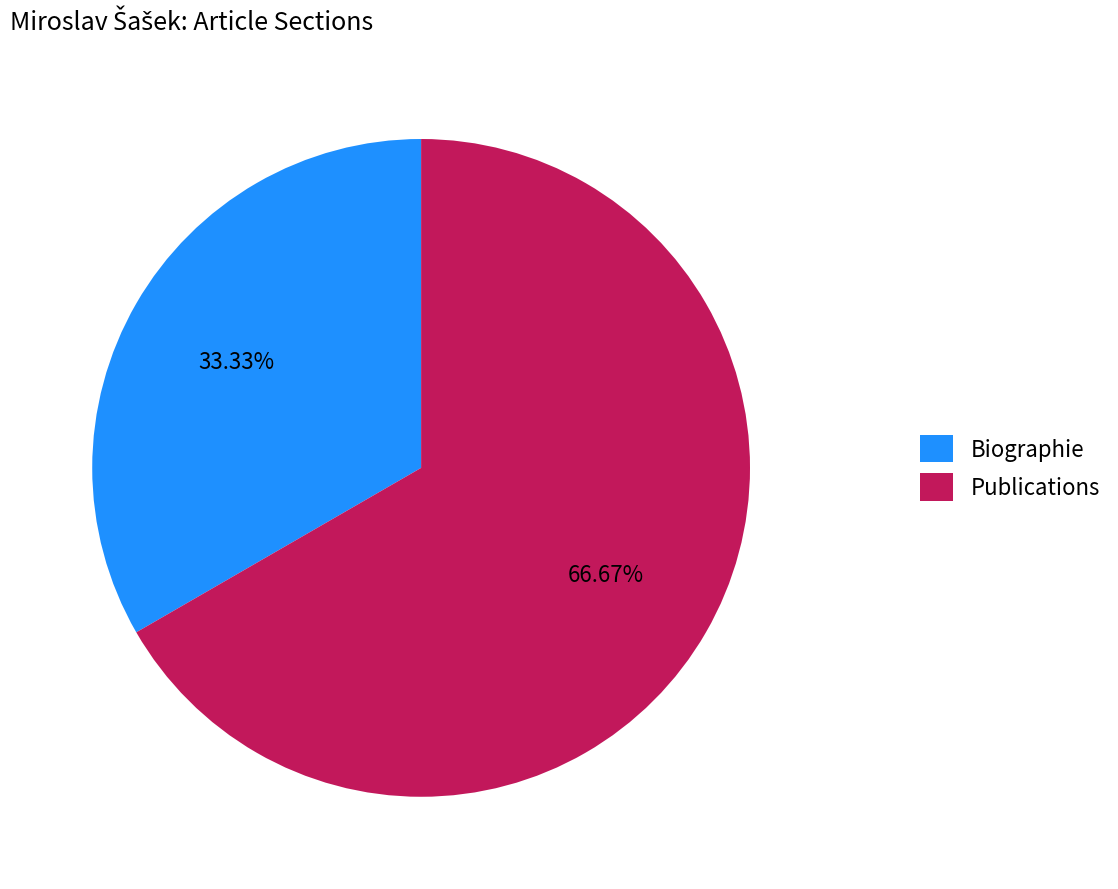

Which has a higher value, Biographie or Publications?

Publications